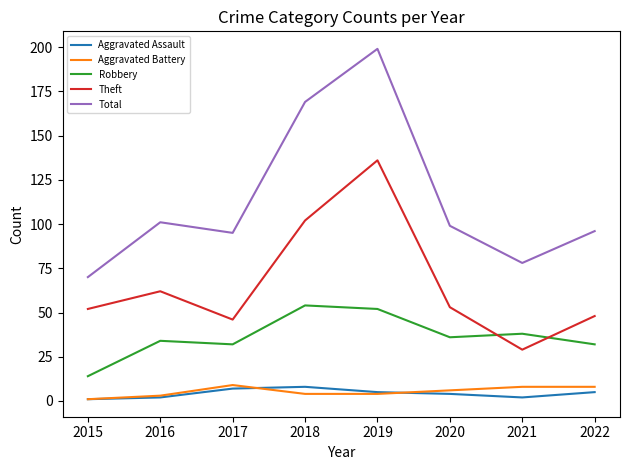

Reading left to right, extract all data points from this chart.

Aggravated Assault: 2015=1	2016=2	2017=7	2018=8	2019=5	2020=4	2021=2	2022=5
Aggravated Battery: 2015=1	2016=3	2017=9	2018=4	2019=4	2020=6	2021=8	2022=8
Robbery: 2015=14	2016=34	2017=32	2018=54	2019=52	2020=36	2021=38	2022=32
Theft: 2015=52	2016=62	2017=46	2018=102	2019=136	2020=53	2021=29	2022=48
Total: 2015=70	2016=101	2017=95	2018=169	2019=199	2020=99	2021=78	2022=96